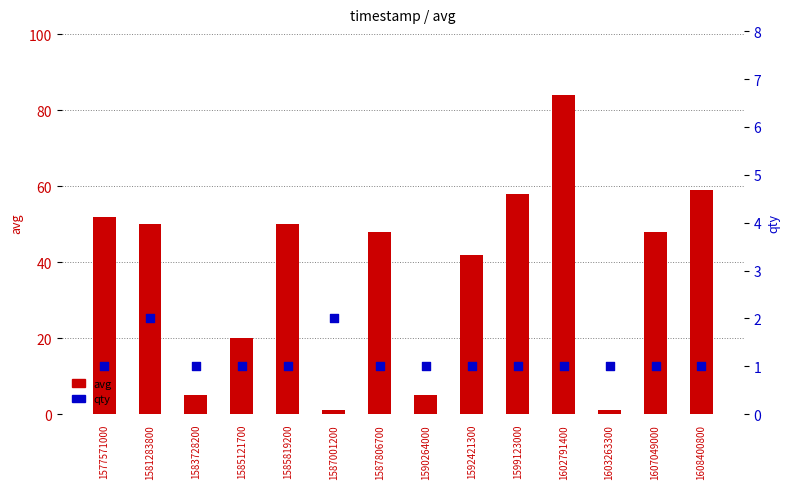

Which series has the largest Y range (max minus min)?

avg